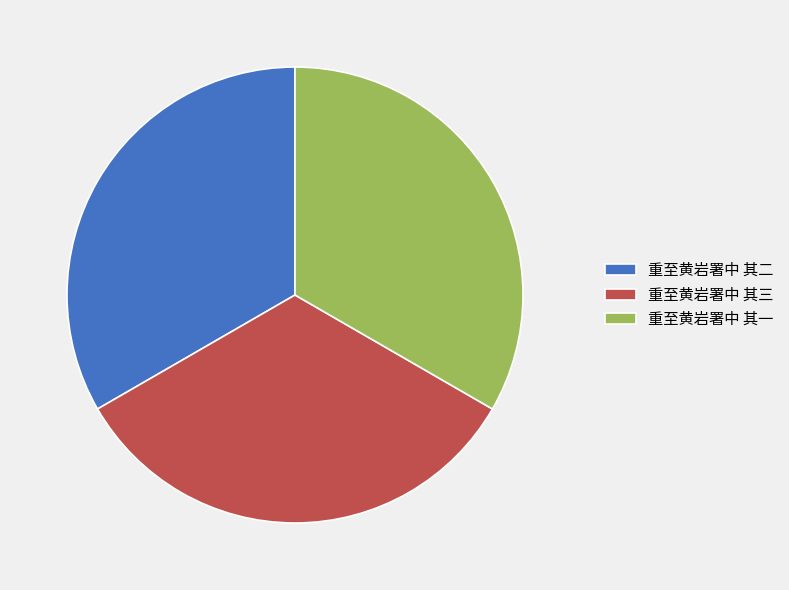

Is 重至黄岩署中 其二 the majority of the pie?

No